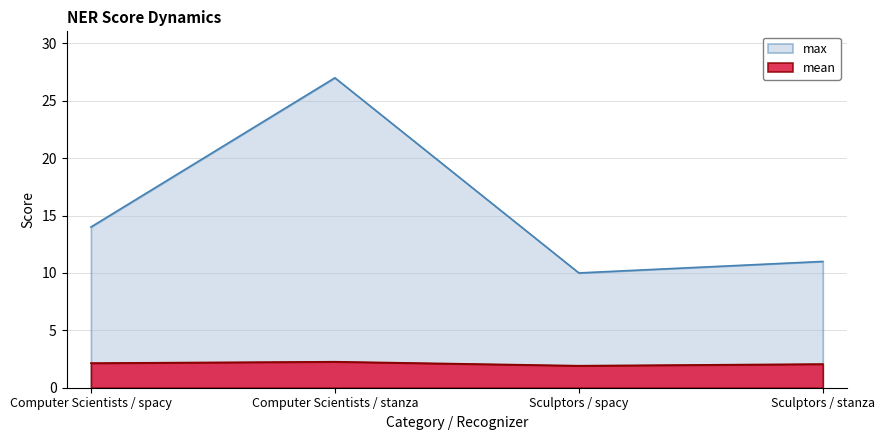

What is the sum of the mean values at Sculptors / stanza and Computer Scientists / stanza?

4.3